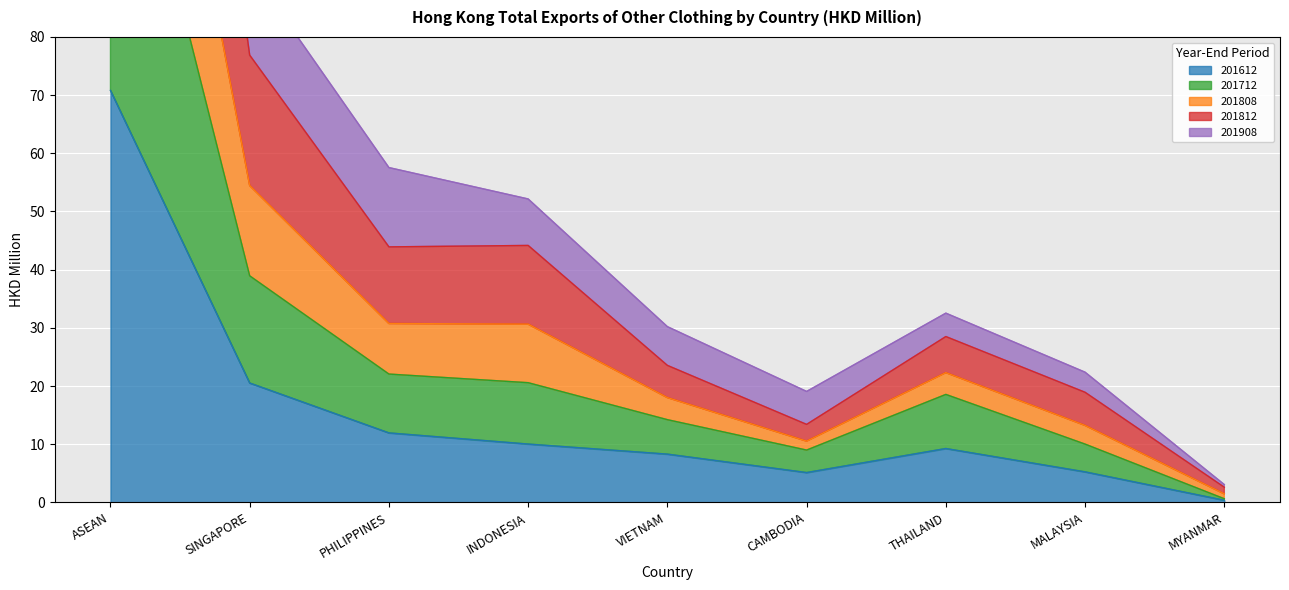

The 201612 series shows 5.0 at INDONESIA. True or false?

False